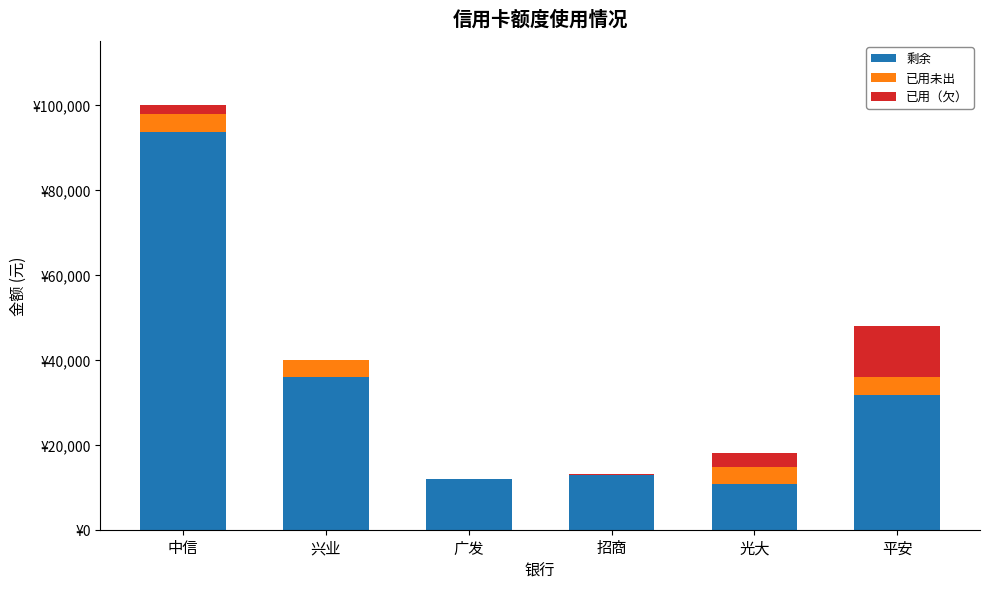

Are the bars grouped side by side (vs. stacked)?

No